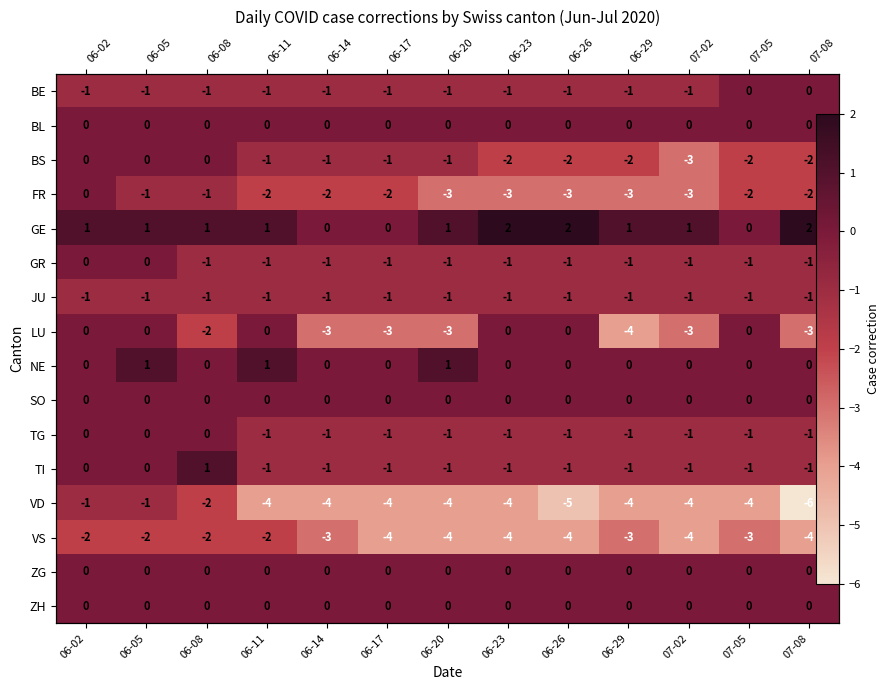

At which label does BS first exceed -1?

06-02